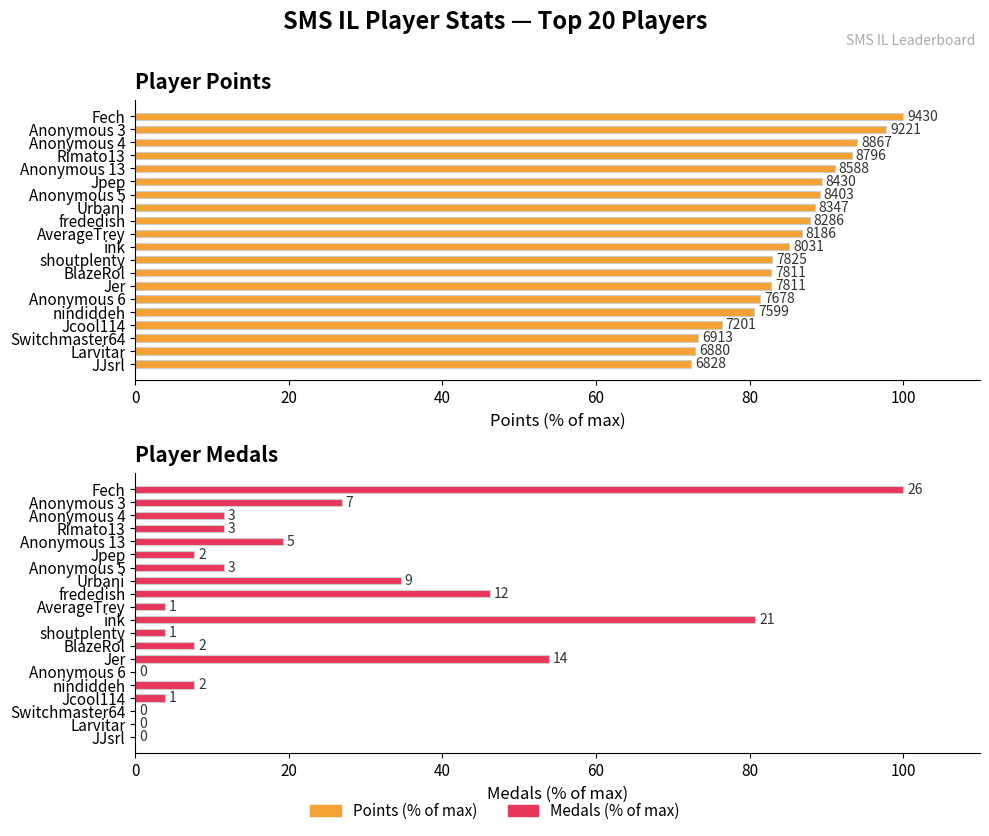

Count the number of data series in this chart.

2